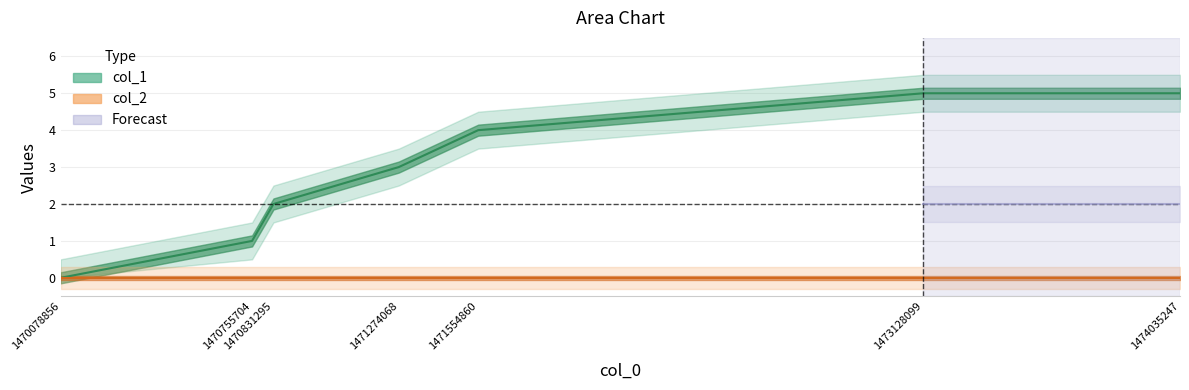

What value does the data have at 1471554860?

4